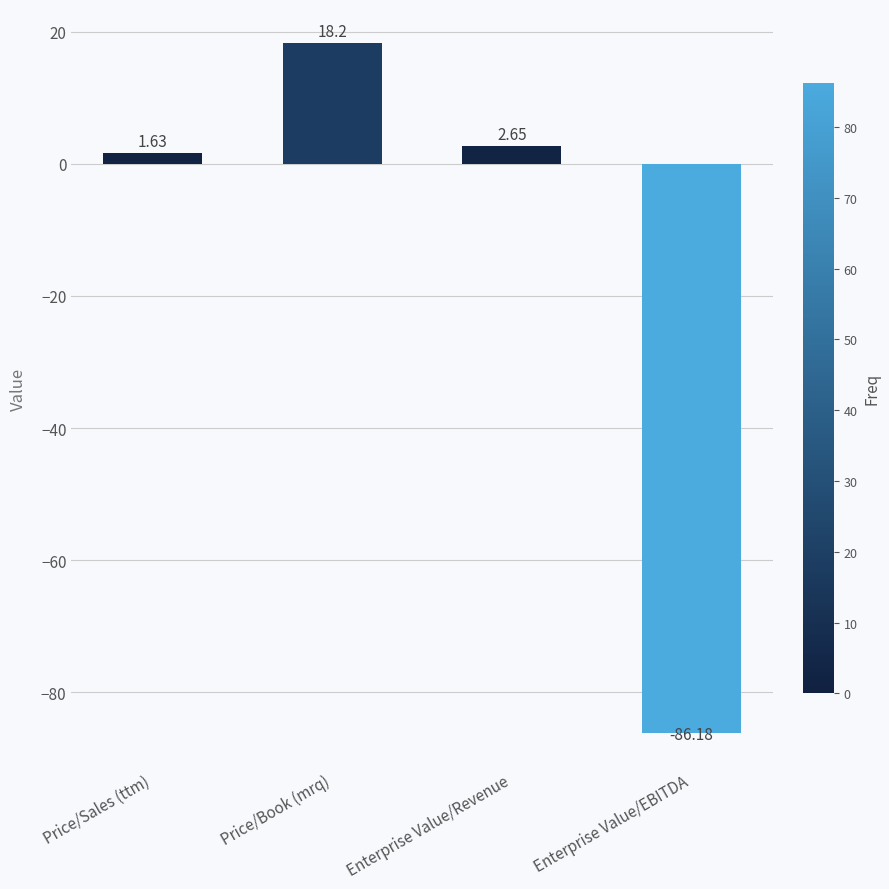

Which label corresponds to the smallest value in the chart?

Enterprise Value/EBITDA